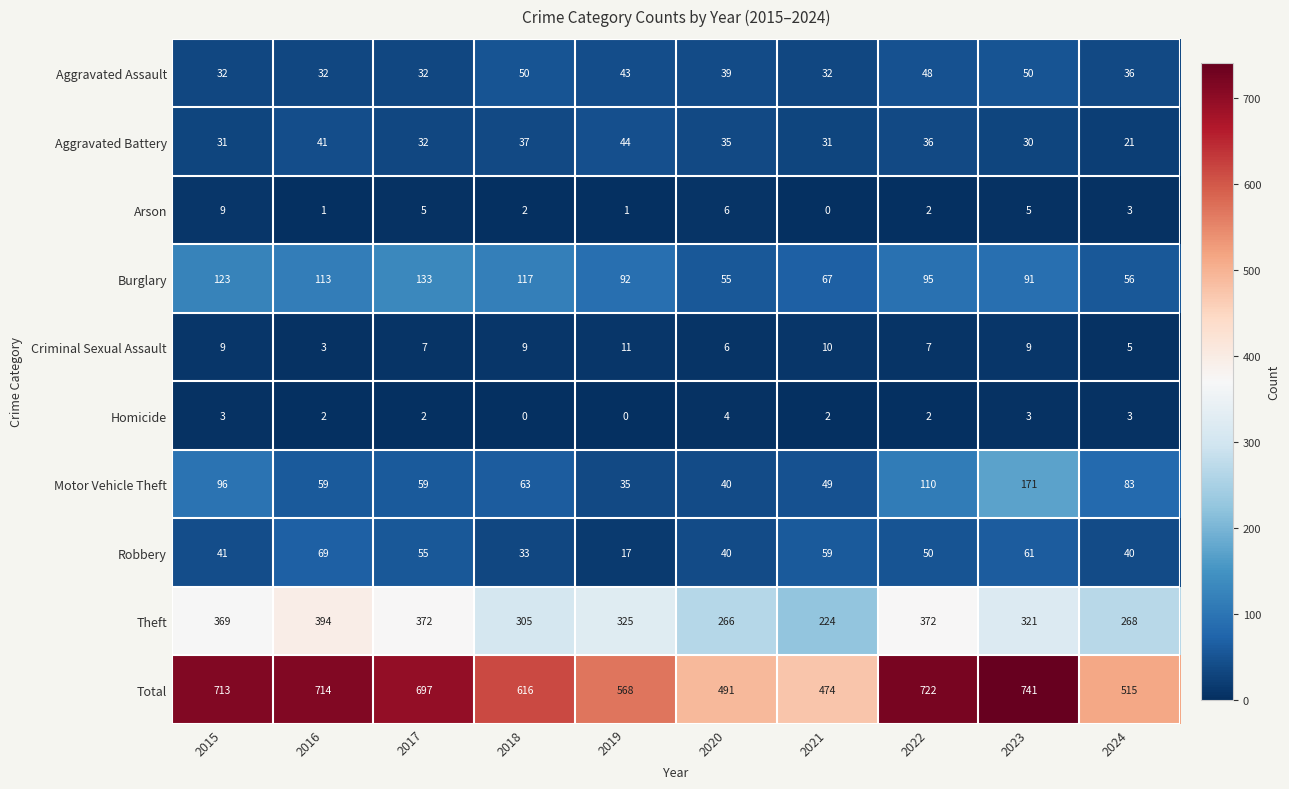

At which category is the sum across all series the highest?

2023